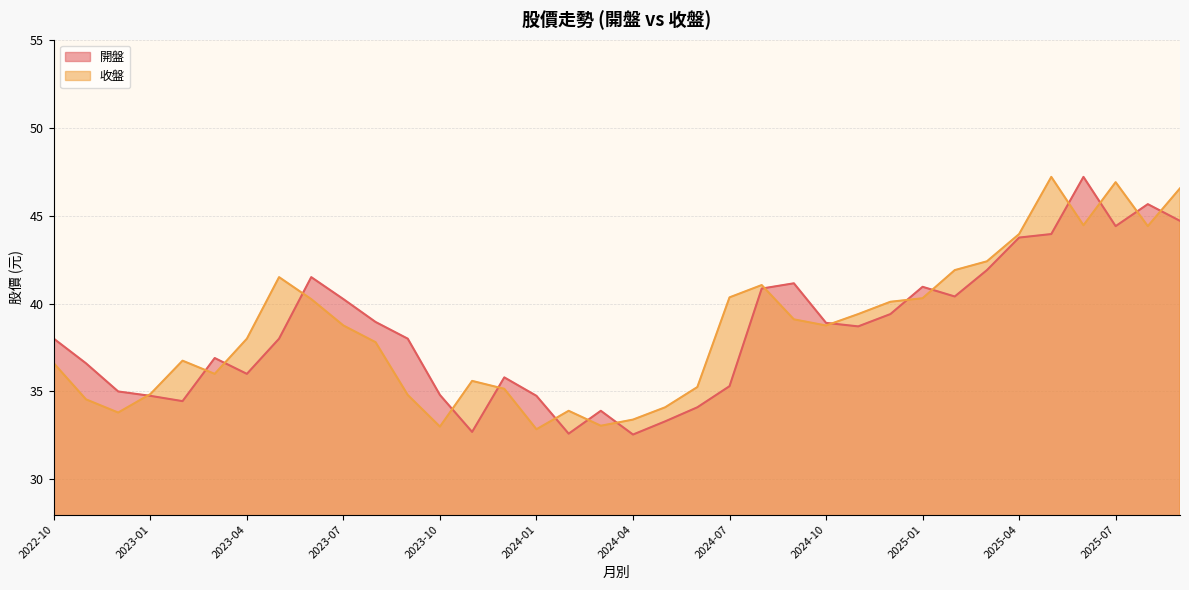

Where is the first local maximum for 收盤?

2023-02